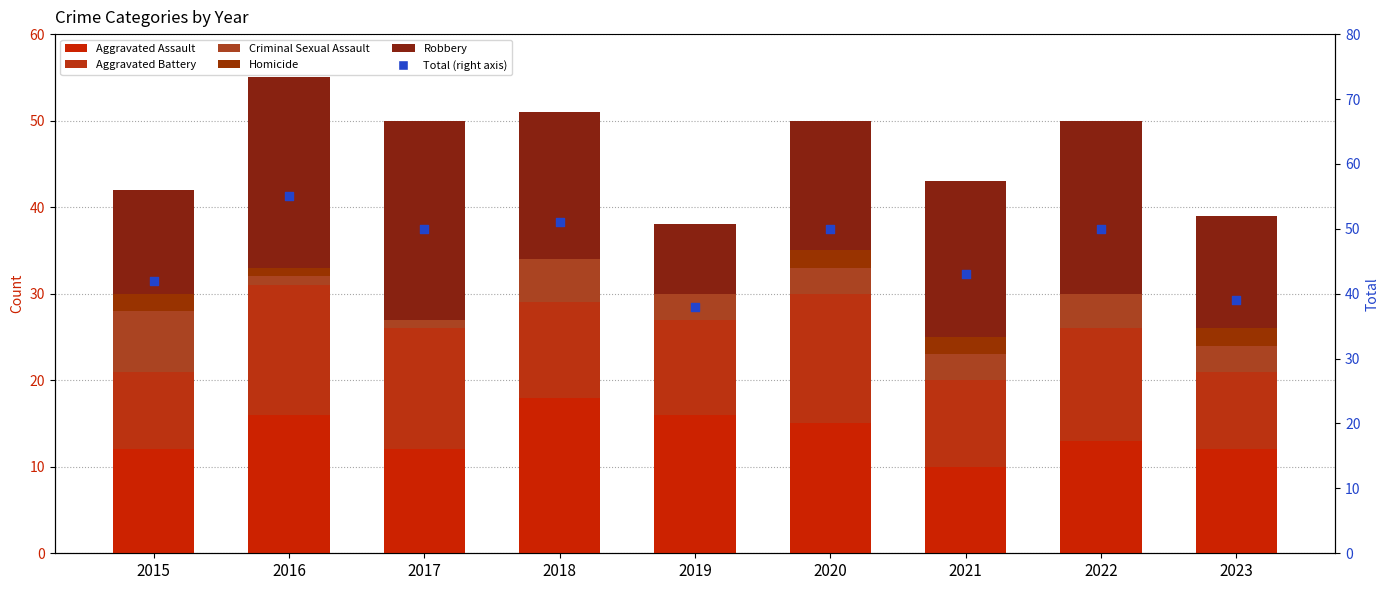

Which series contains the highest Y value?

Total (right axis)